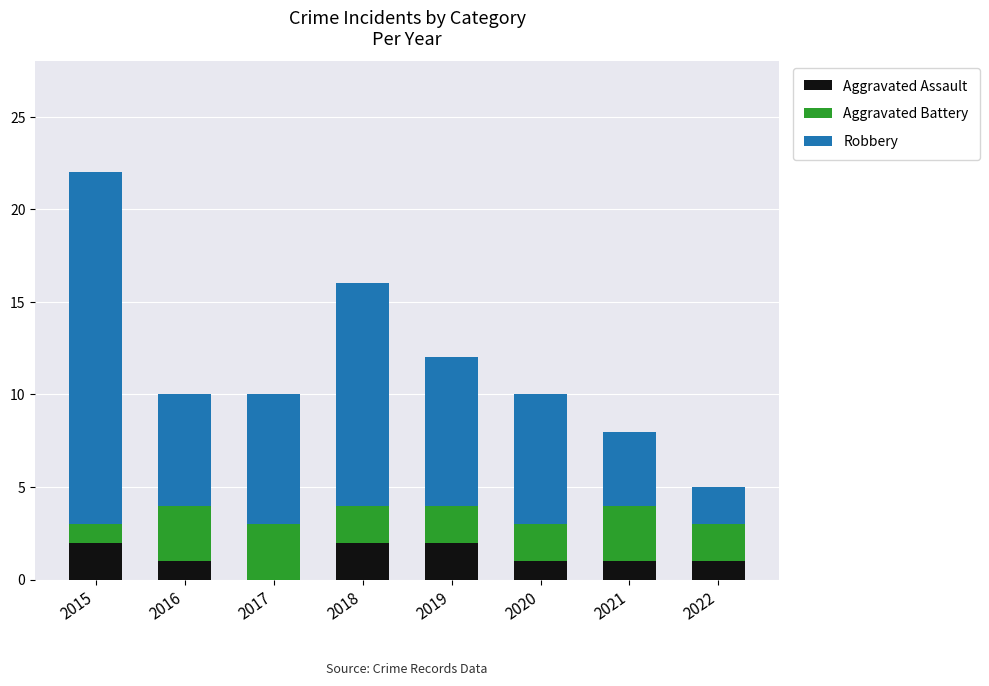

The value of Aggravated Assault at 2018 is 2. True or false?

True